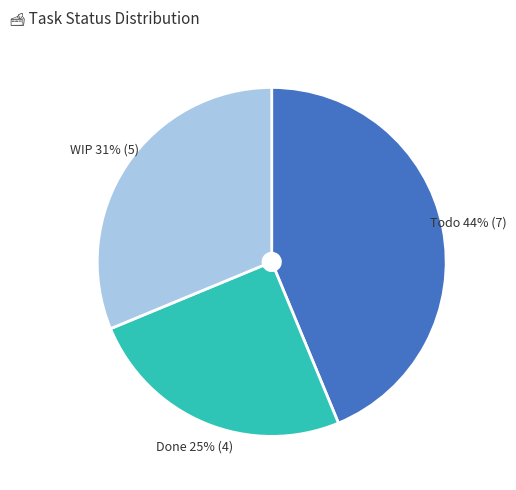

Is there any slice that represents more than half of the pie?

No